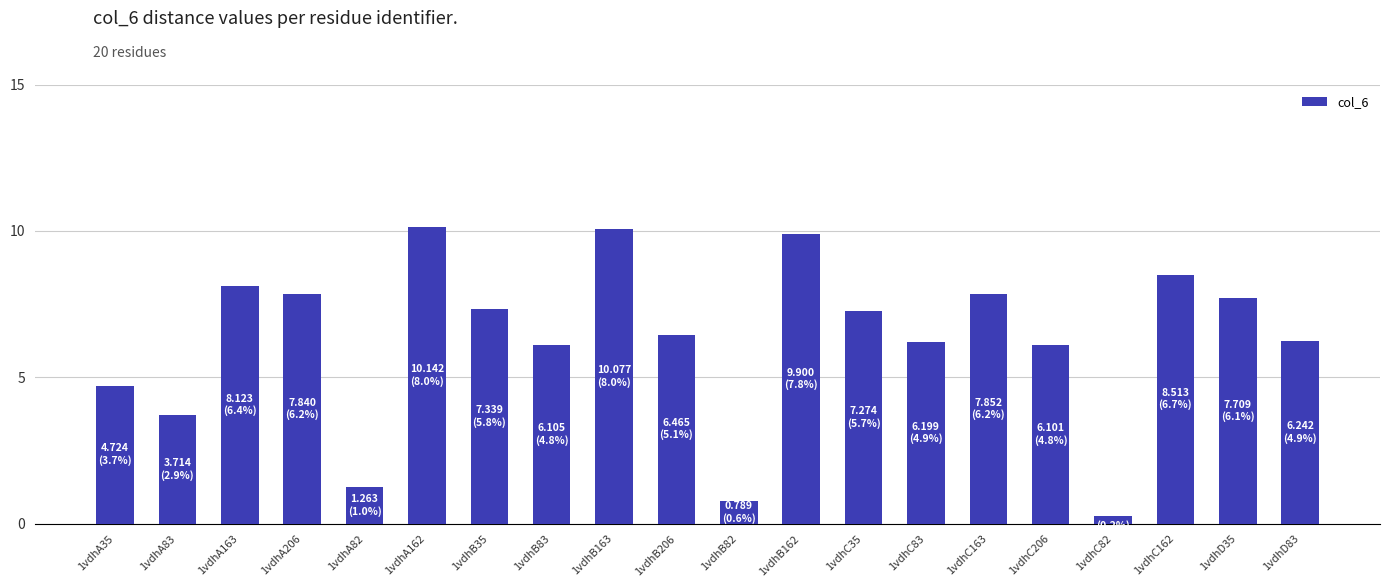

Approximately how many times larger is the value at 1vdhA163 compared to 1vdhC206?

1.3